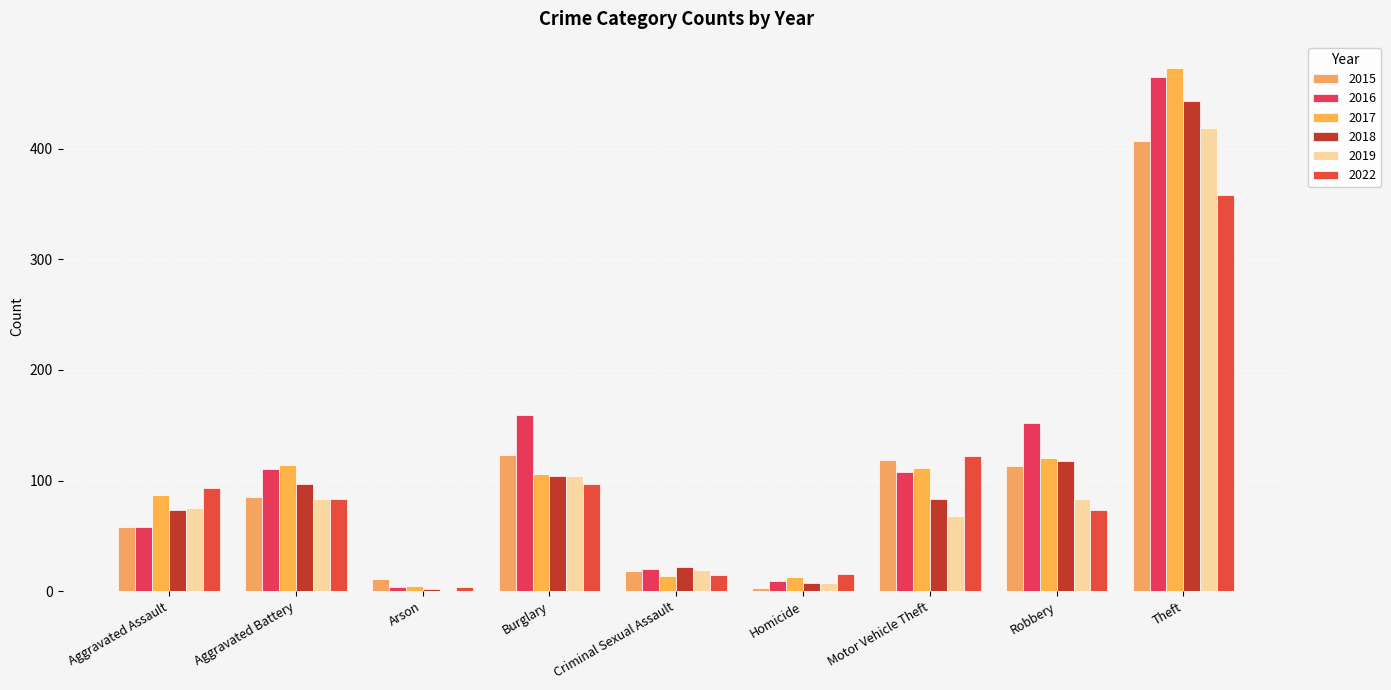

How many groups of bars are there?

9